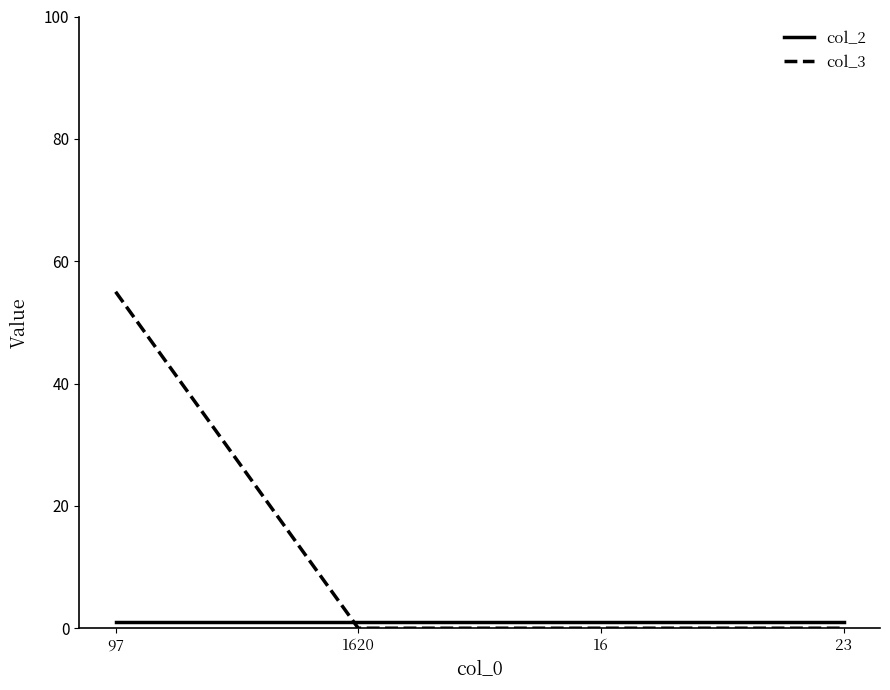

What is the maximum value shown in the chart?

55